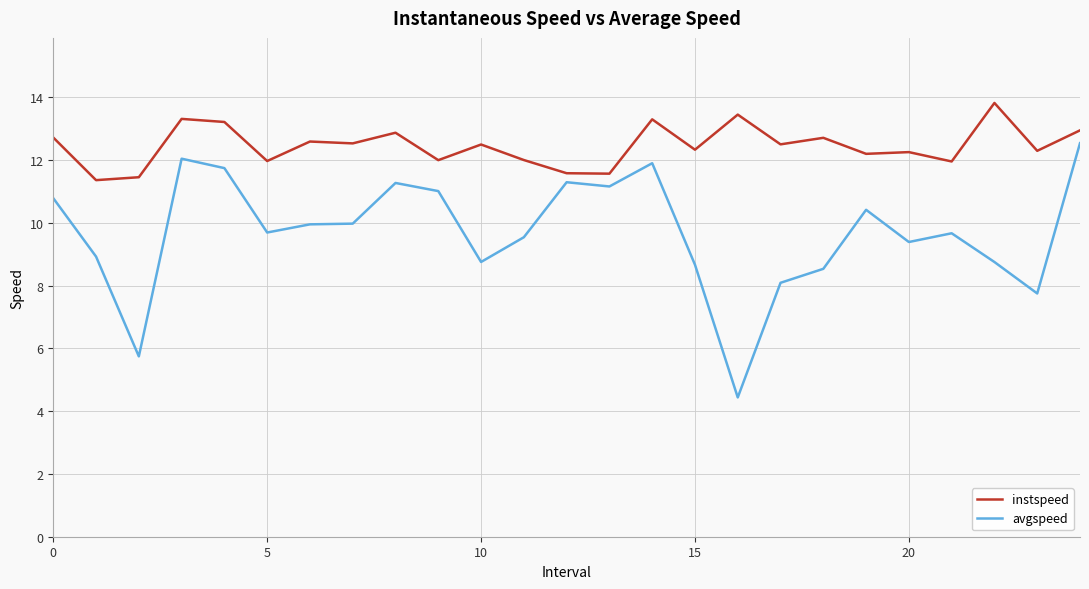

Which series has the largest total across all categories?

instspeed